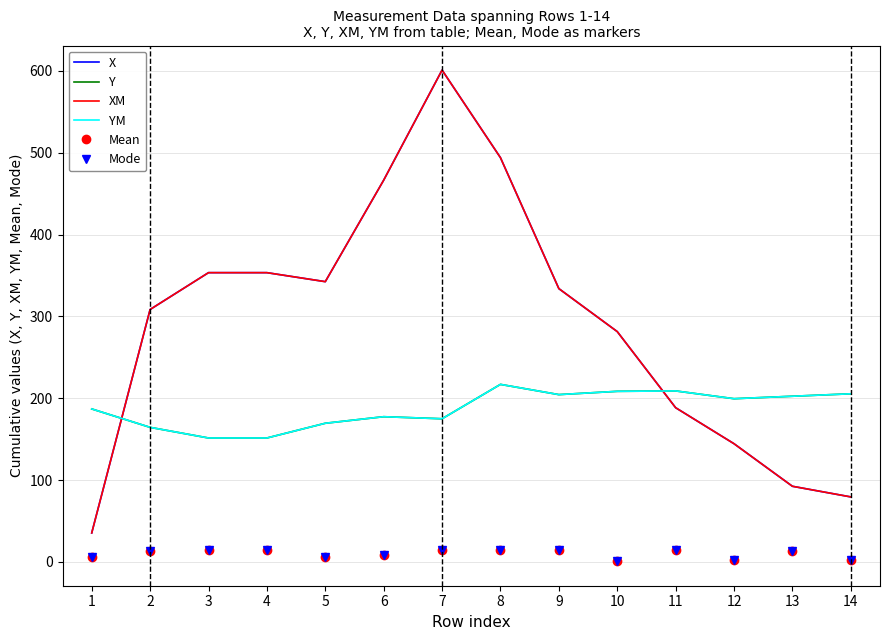

Which has a higher value, 12 or 14?

12